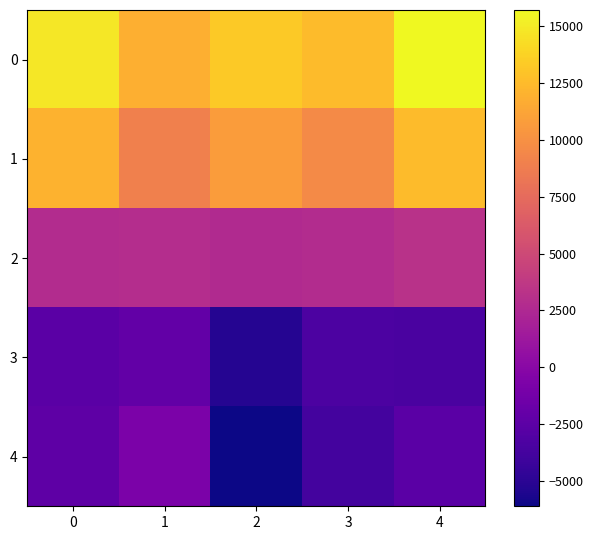

How many data points does each series have?

5